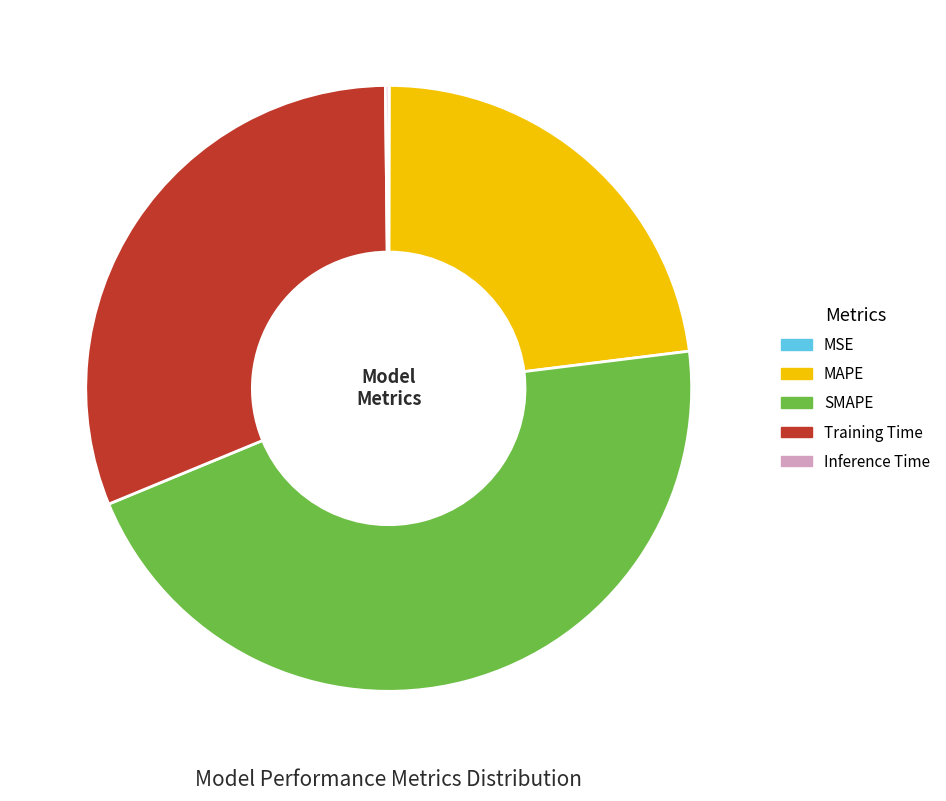

Which has a higher value, SMAPE or MAPE?

SMAPE